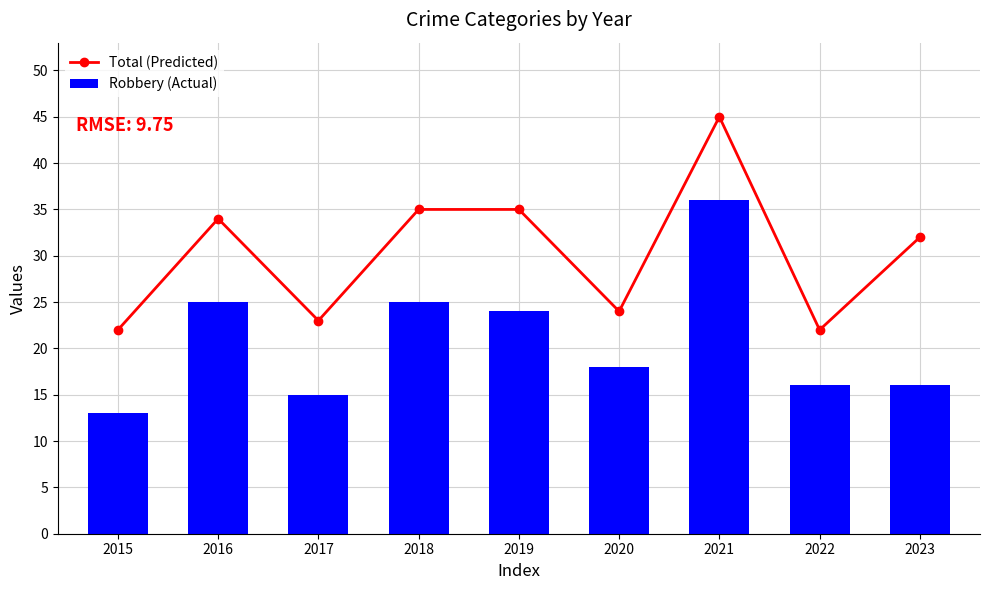

True or false: Total (Predicted) has a value of 19 at 2019.

False